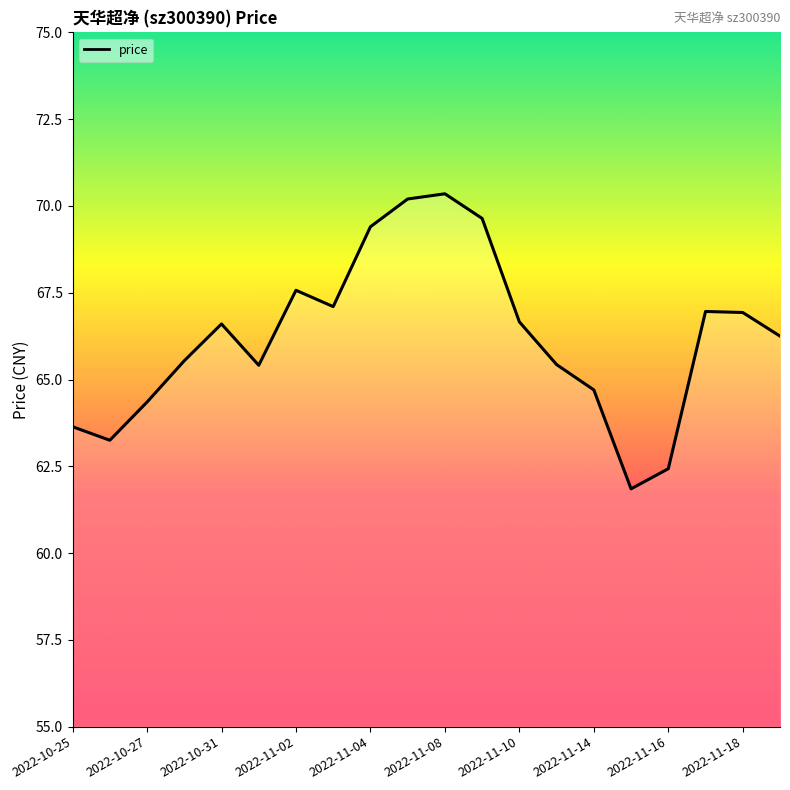

What is the difference between the maximum and minimum values?

8.5